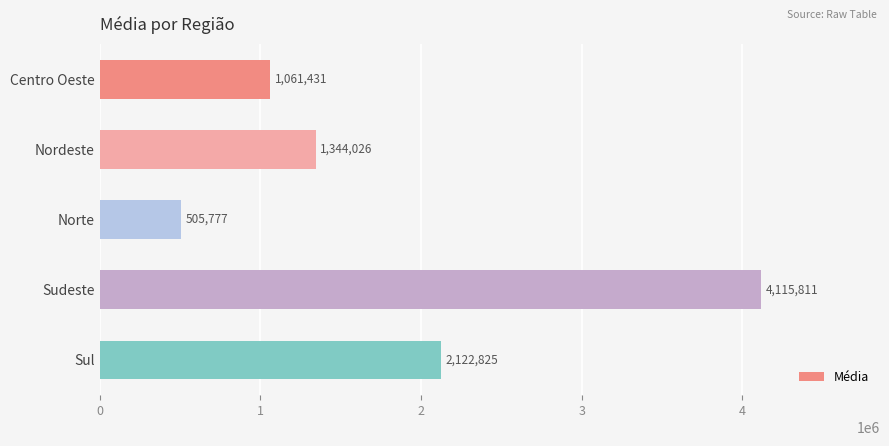

What is the average value?

1829974.2